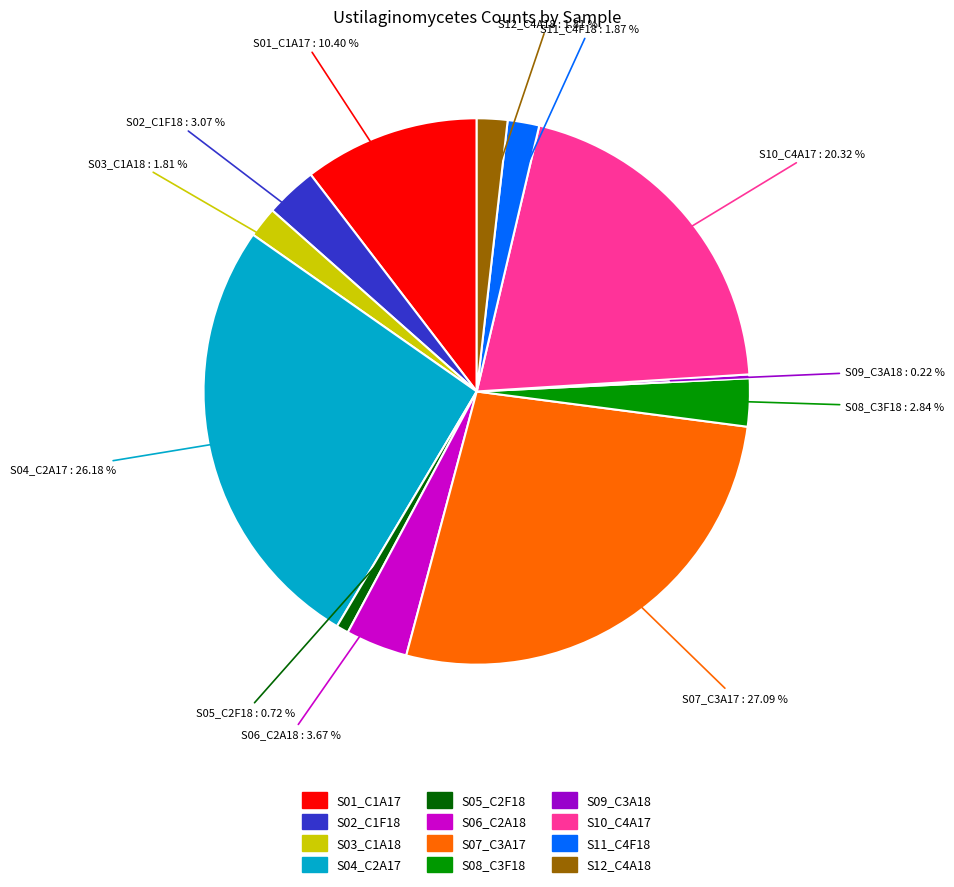

The S10_C4A17 slice represents 20% of the pie. True or false?

True